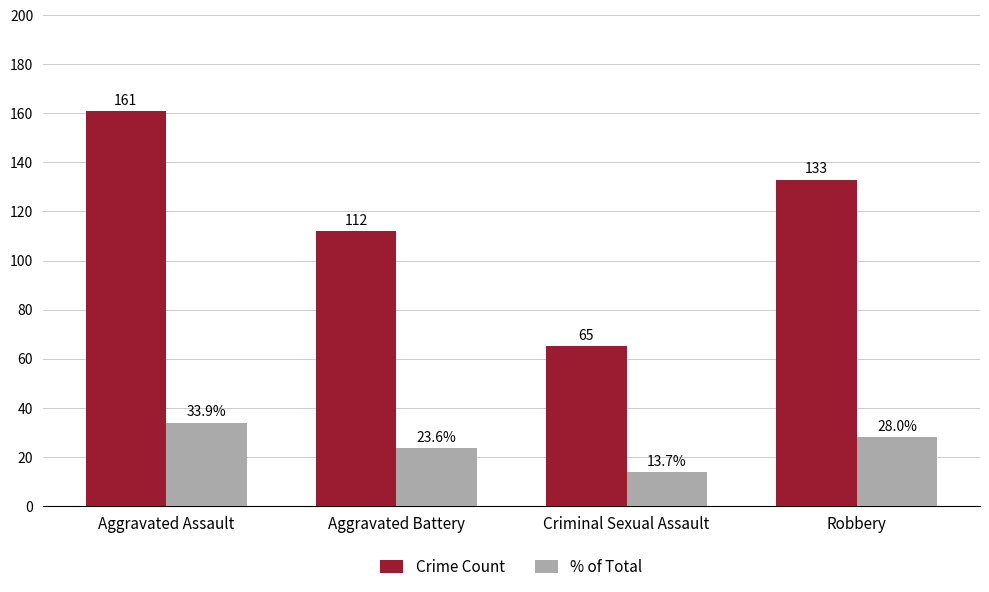

Is it true that Crime Count equals 39.4 at Robbery?

False